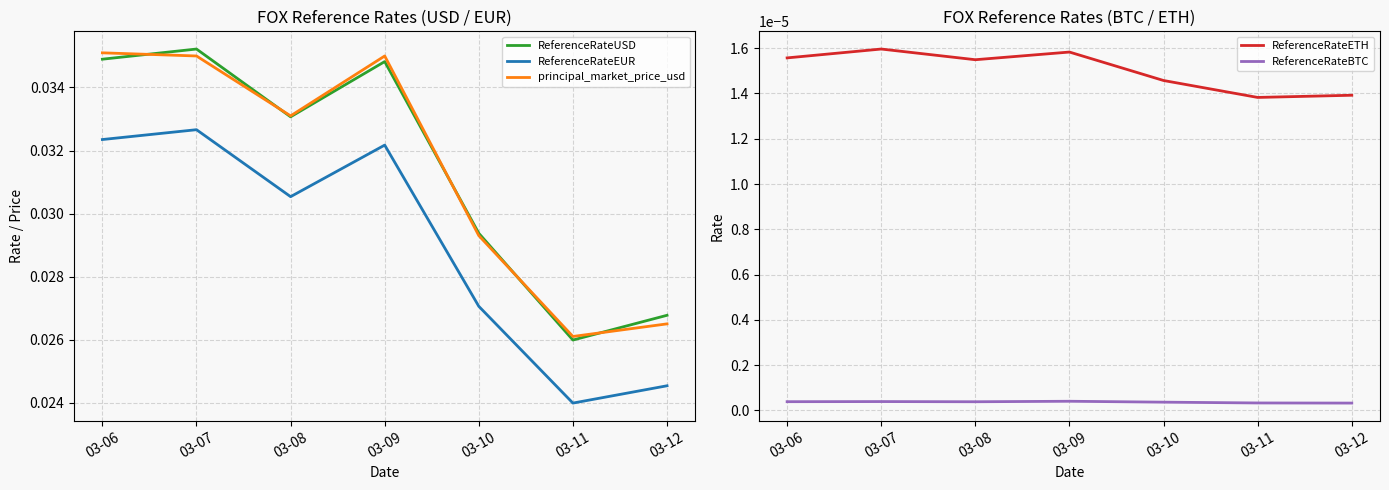

Does the chart display data point markers on the line(s)?

No